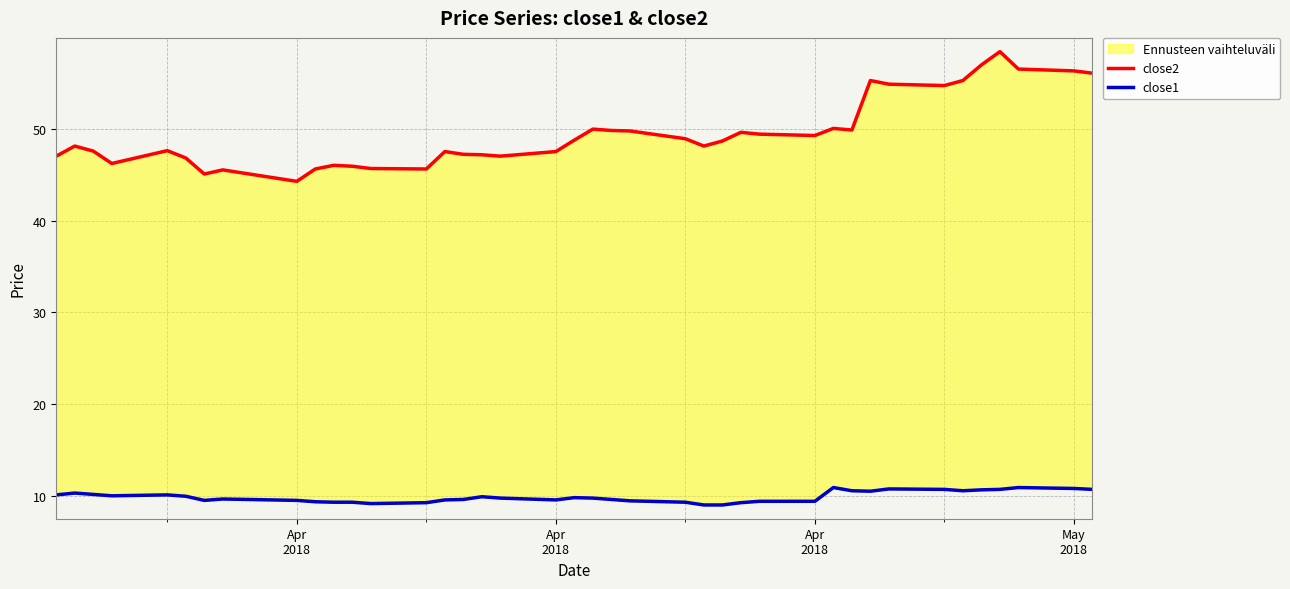

Where is the first local maximum for close1?

Apr
2018